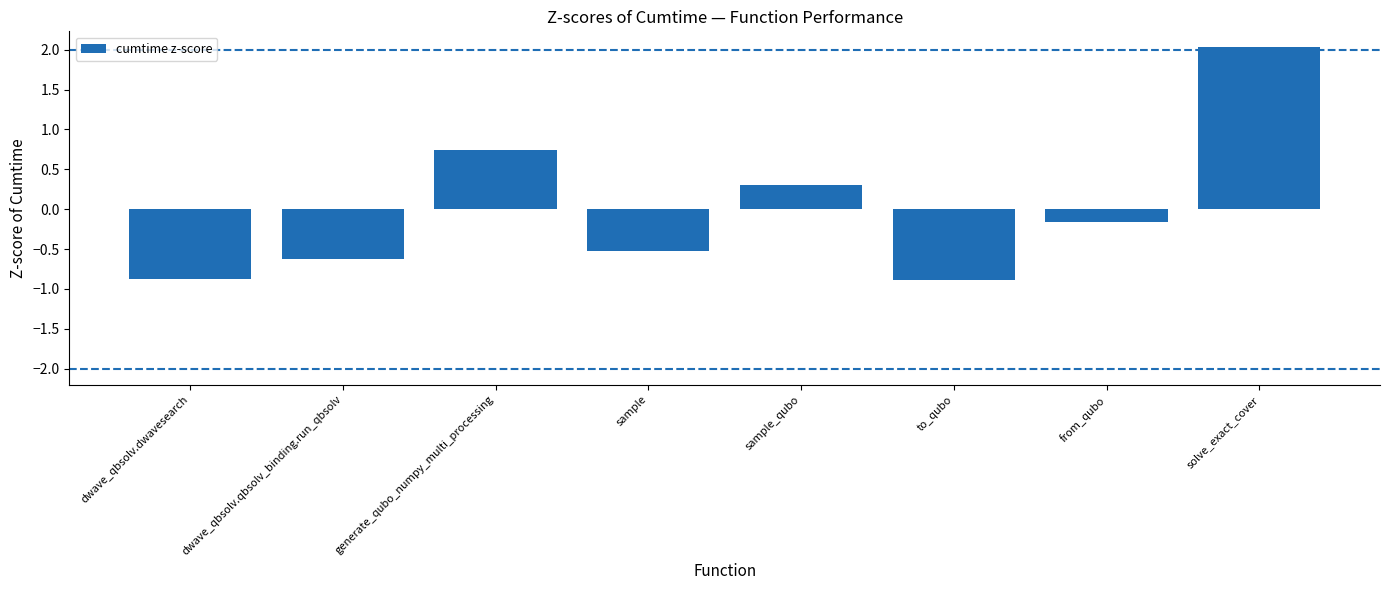

Reading right to left, extract all data points from this chart.

solve_exact_cover=2.0	from_qubo=-0.2	to_qubo=-0.9	sample_qubo=0.3	sample=-0.5	generate_qubo_numpy_multi_processing=0.7	dwave_qbsolv.qbsolv_binding.run_qbsolv=-0.6	dwave_qbsolv.dwavesearch=-0.9